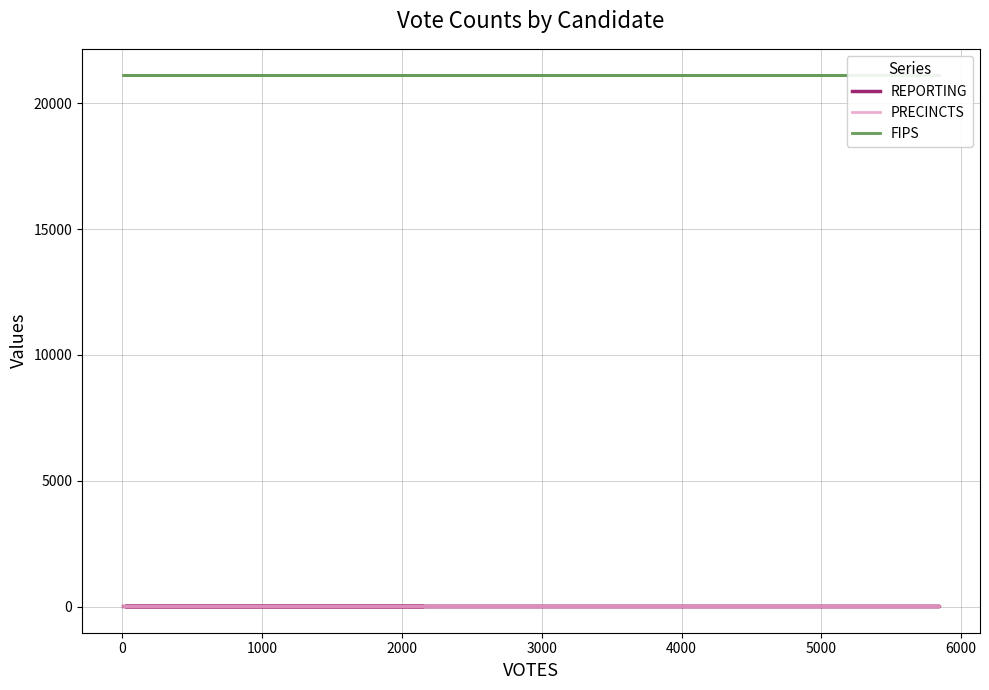

Which series has the largest range (max minus min)?

REPORTING